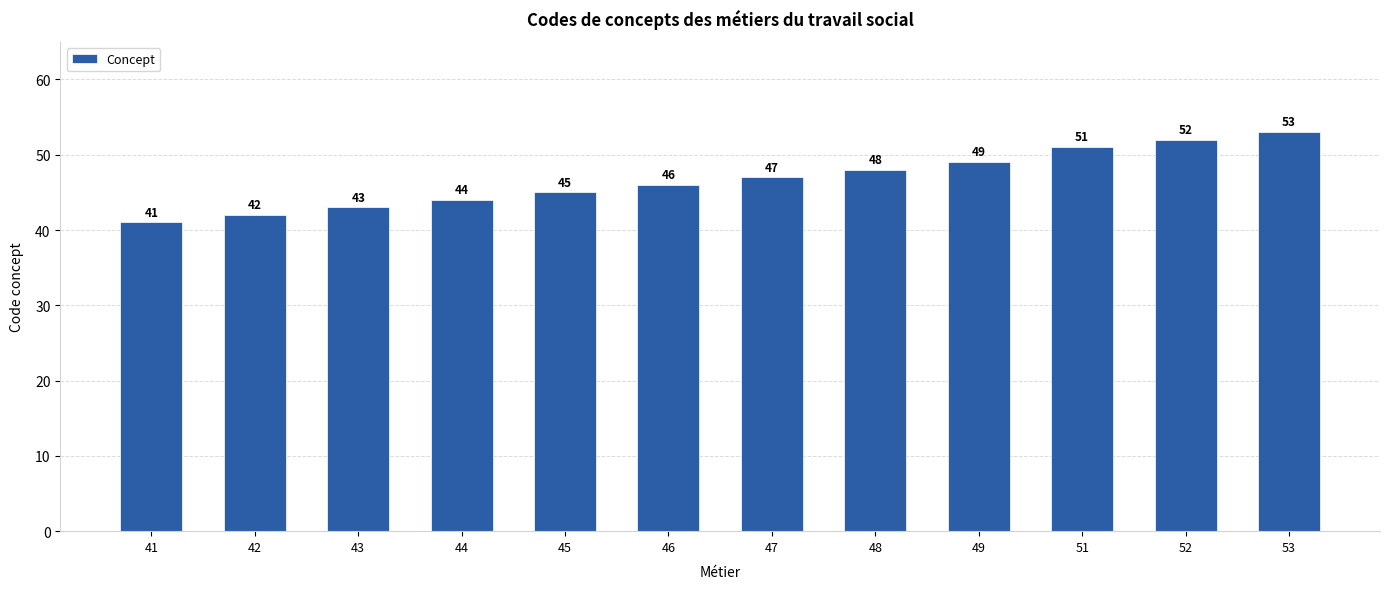

How many data points does each series have?

12